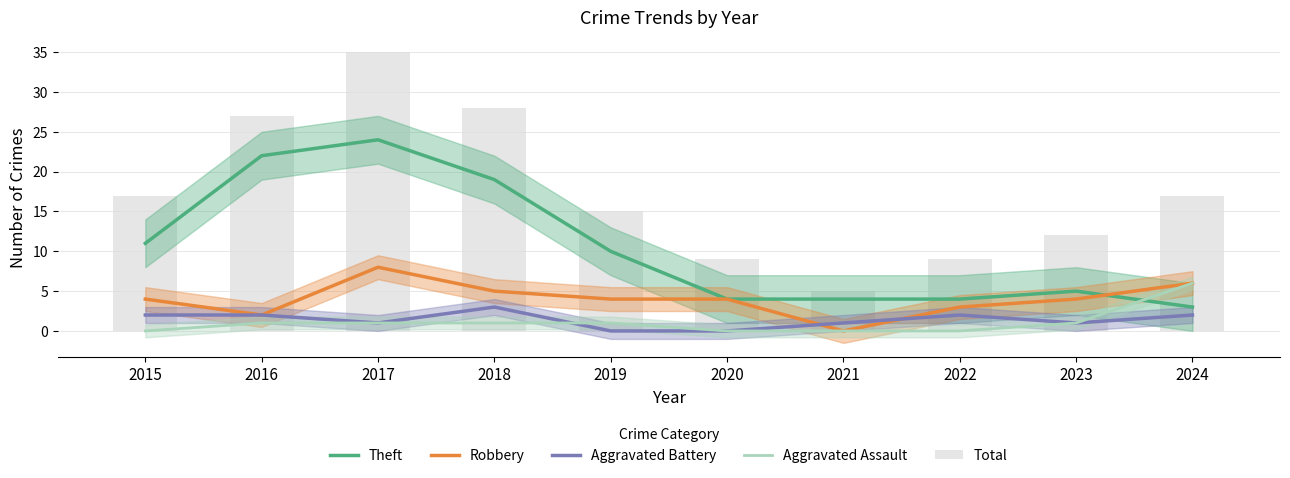

What is the sum of the Theft values at 2019 and 2021?

14